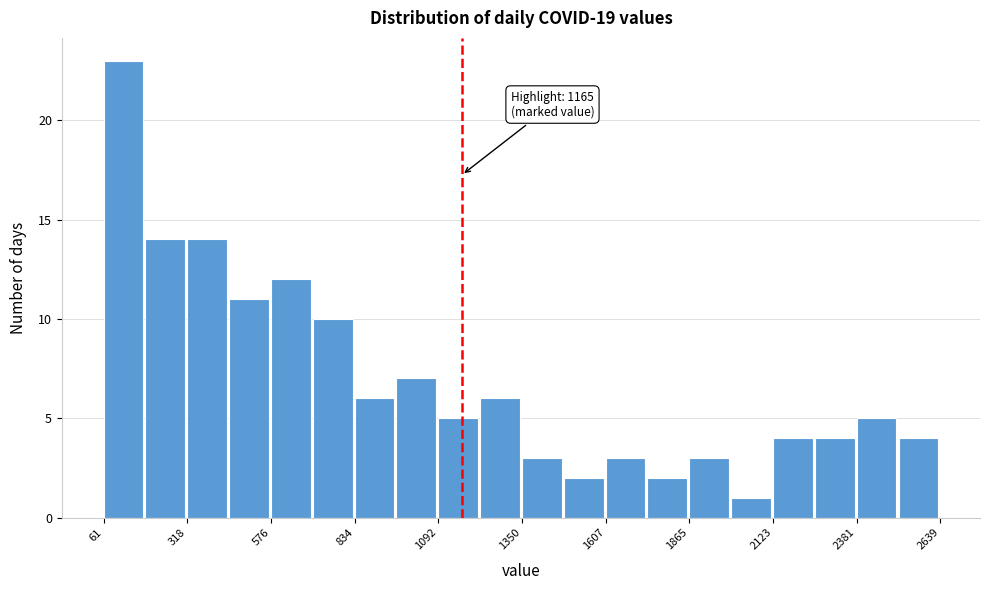

Around what value on the x-axis is the tallest bar? Give the approximate position of its centre, as read against the axis.

100